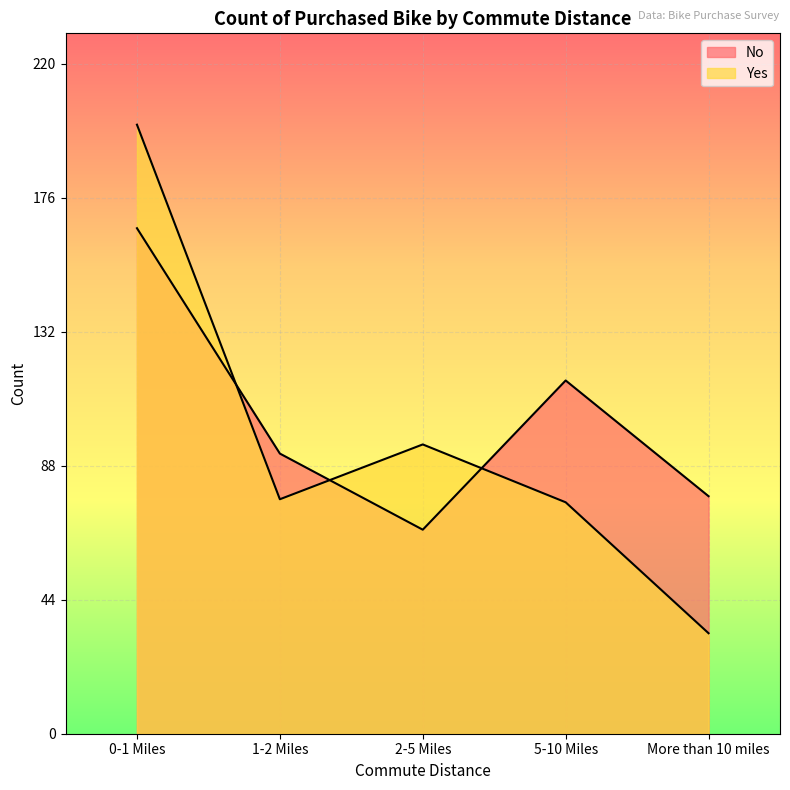

At which label does No first exceed 92?

0-1 Miles